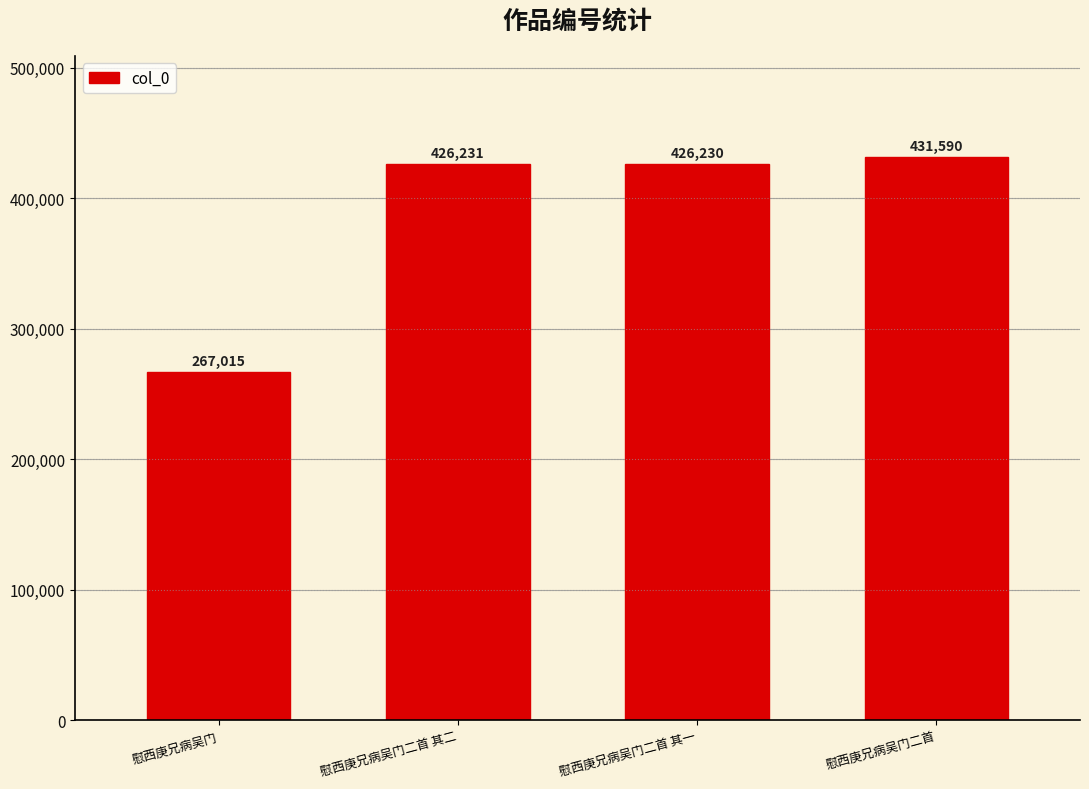

Count the number of data series in this chart.

1